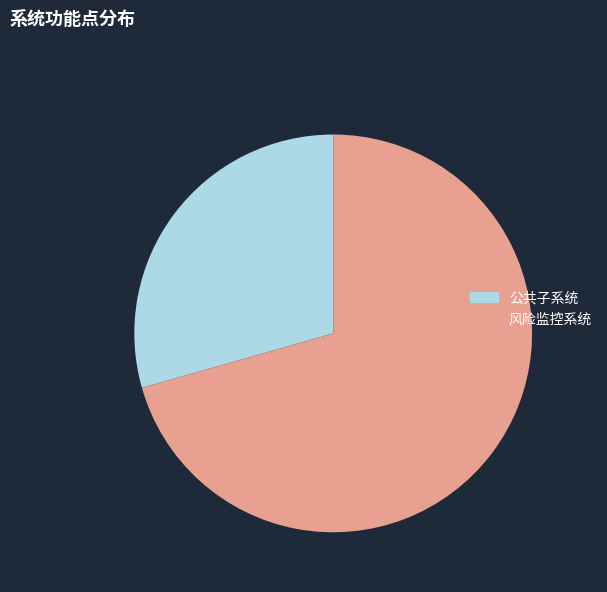

True or false: 公共子系统 accounts for 42% of the total.

False